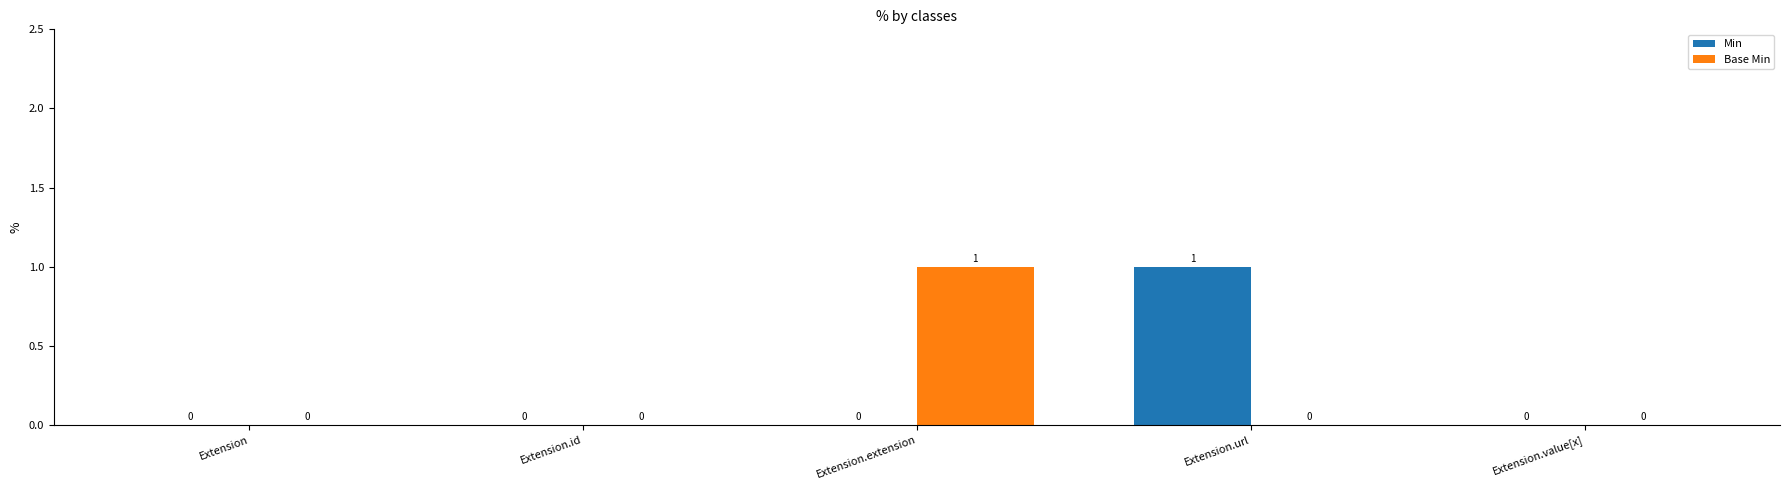

Between Extension and Extension.url, which series saw the biggest shift?

Min